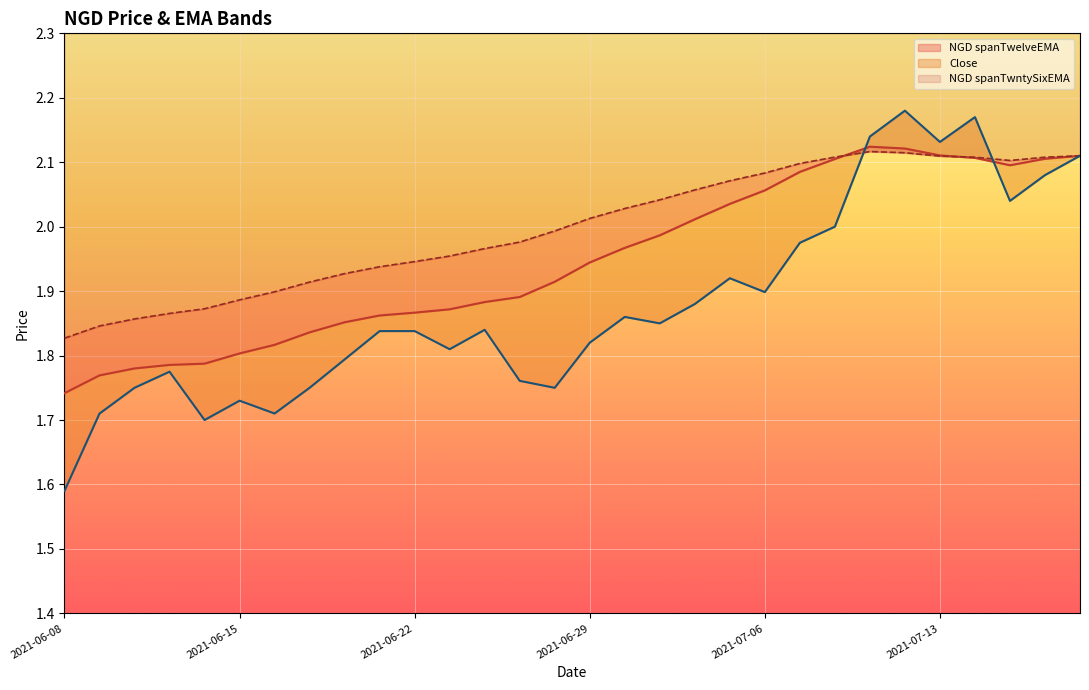

What are all the series names shown in the legend?

NGD spanTwelveEMA, NGD spanTwntySixEMA, Close